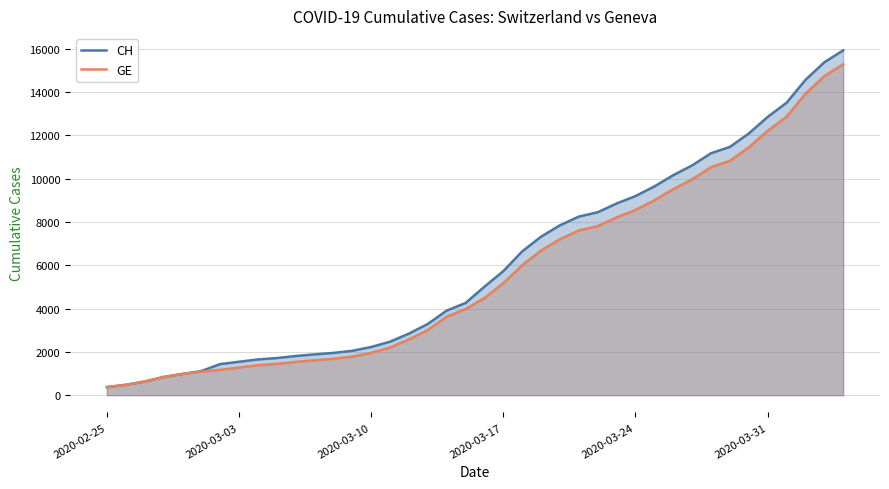

What is the maximum value for GE?

15284